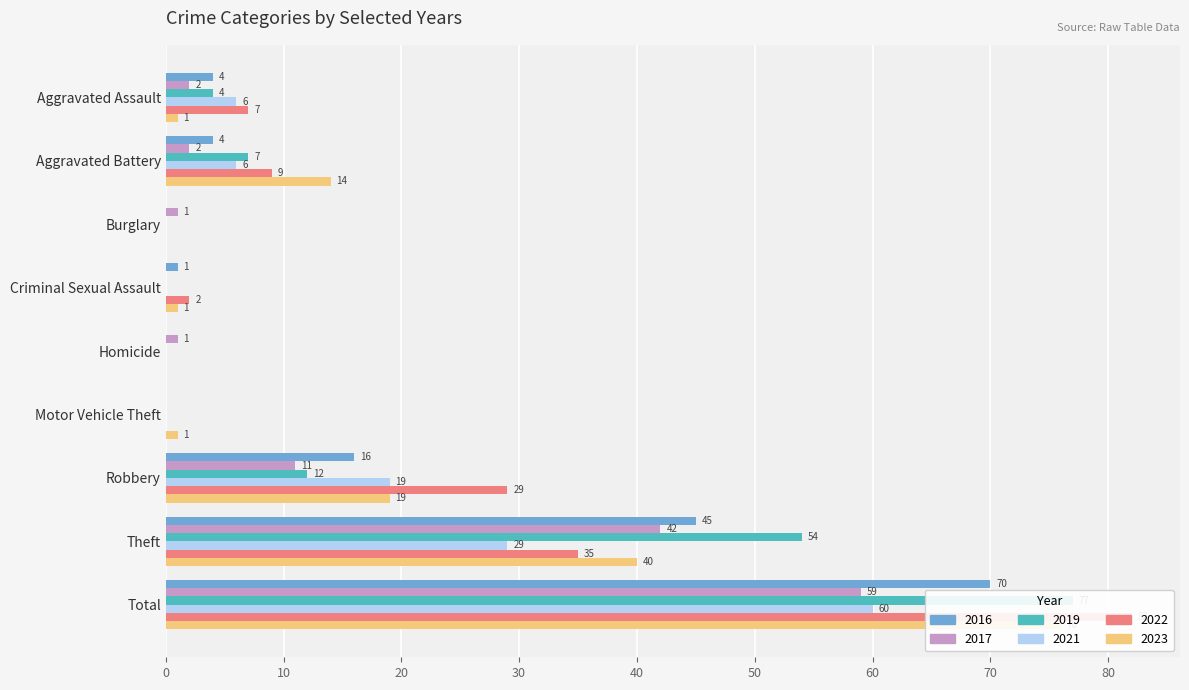

Reading right to left, what are all the values shown in this chart?

2017: 59	42	11	0	1	0	1	2	2
2019: 77	54	12	0	0	0	0	7	4
2021: 60	29	19	0	0	0	0	6	6
2022: 82	35	29	0	0	2	0	9	7
2023: 76	40	19	1	0	1	0	14	1
2016: 70	45	16	0	0	1	0	4	4